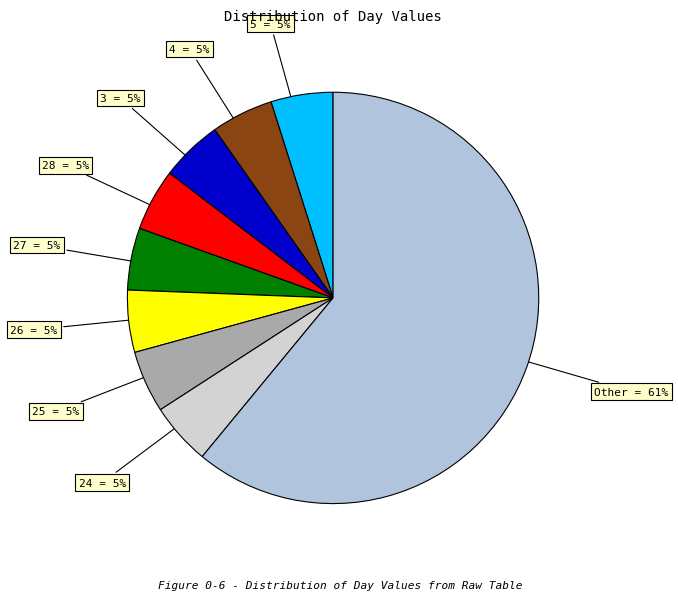

The 5 = 5% slice represents 18% of the pie. True or false?

False